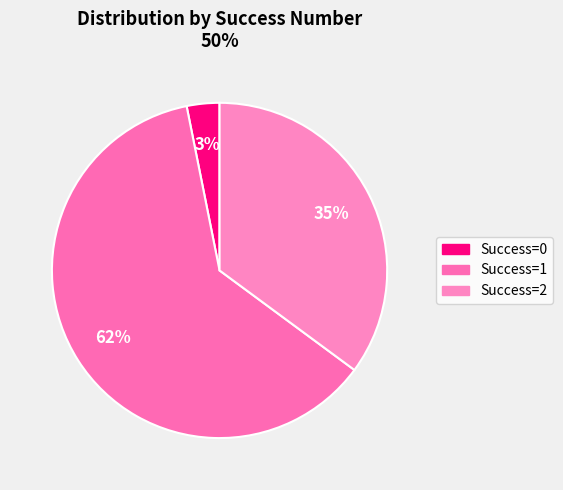

To the nearest percent, what is the difference between the largest and smallest slice percentages?

59%